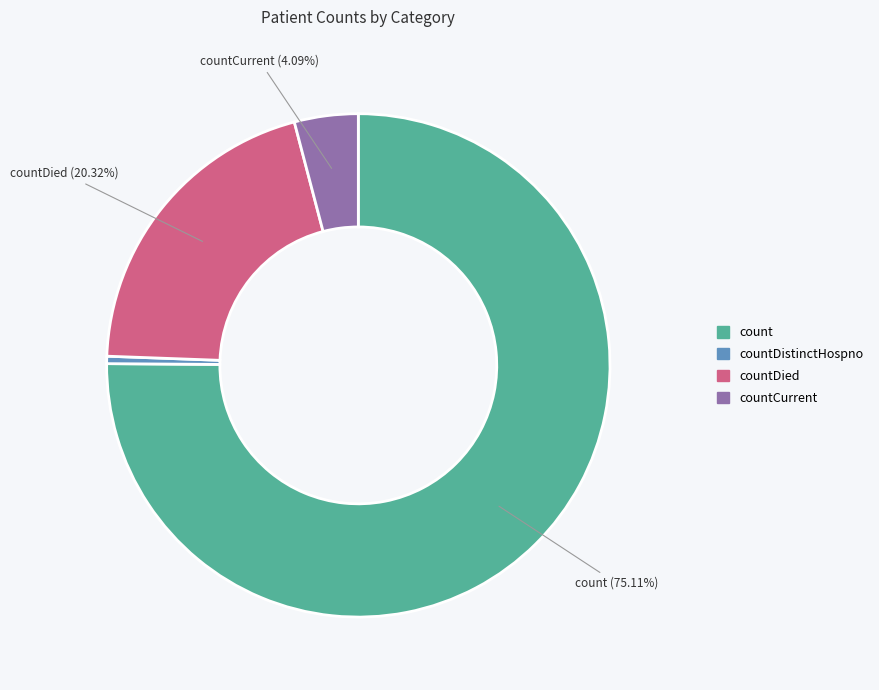

Which slice is the largest?

count